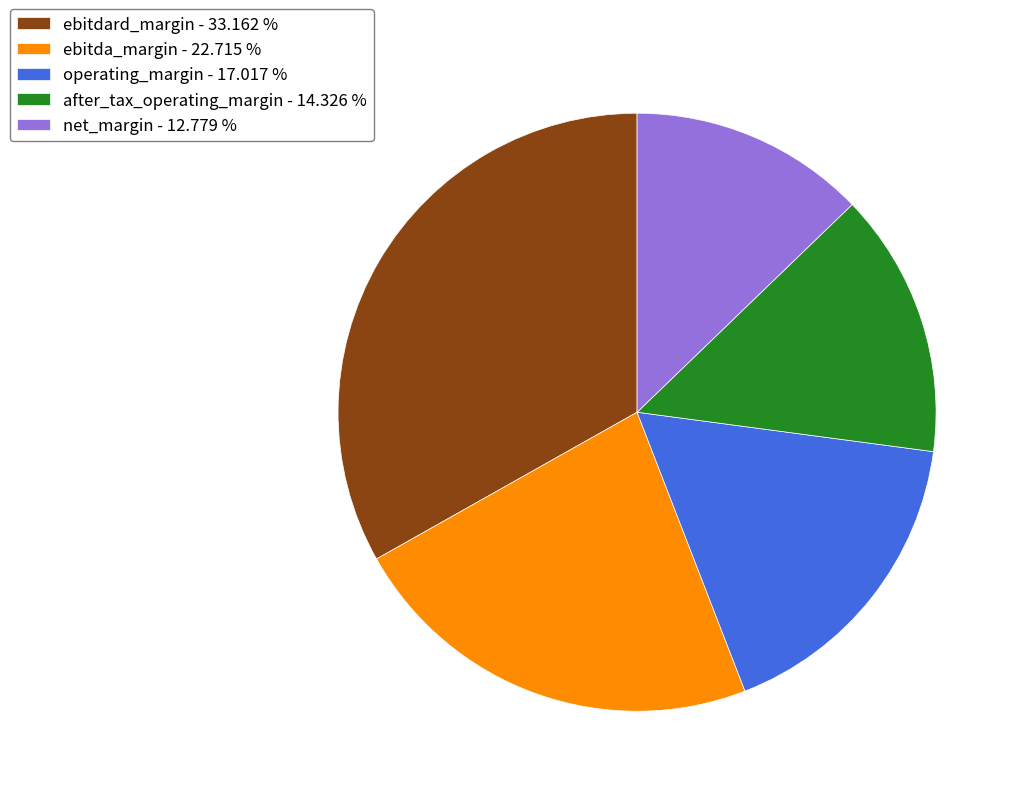

Which slice is the smallest?

net_margin